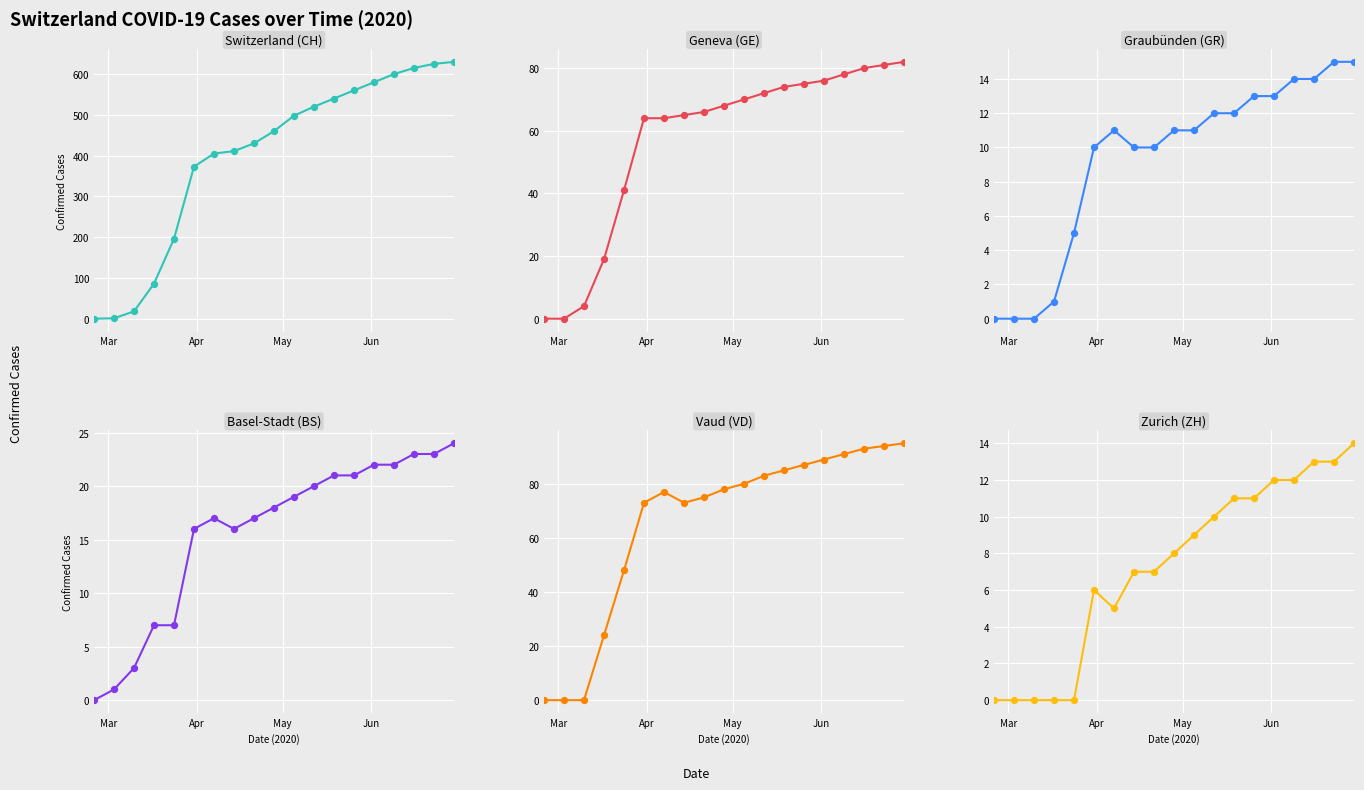

Which series reaches the maximum Y coordinate?

Switzerland (CH)